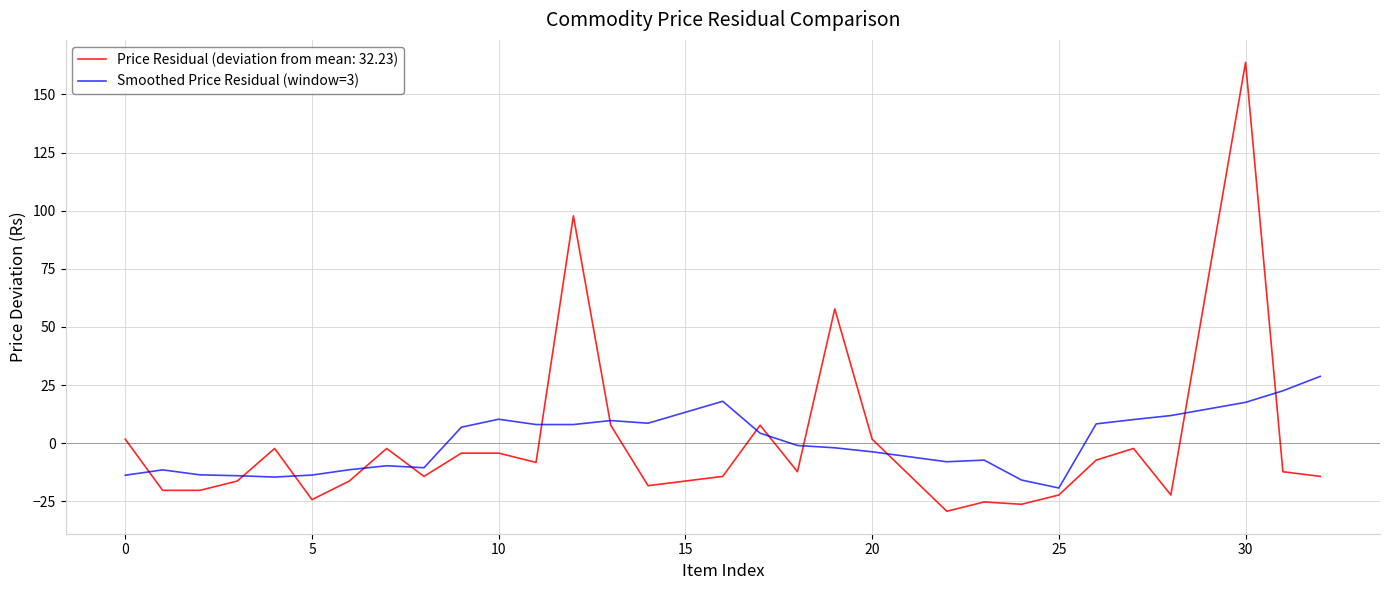

Rank the series by their maximum value, from highest to lowest.

Price Residual (deviation from mean: 32.23), Smoothed Price Residual (window=3)